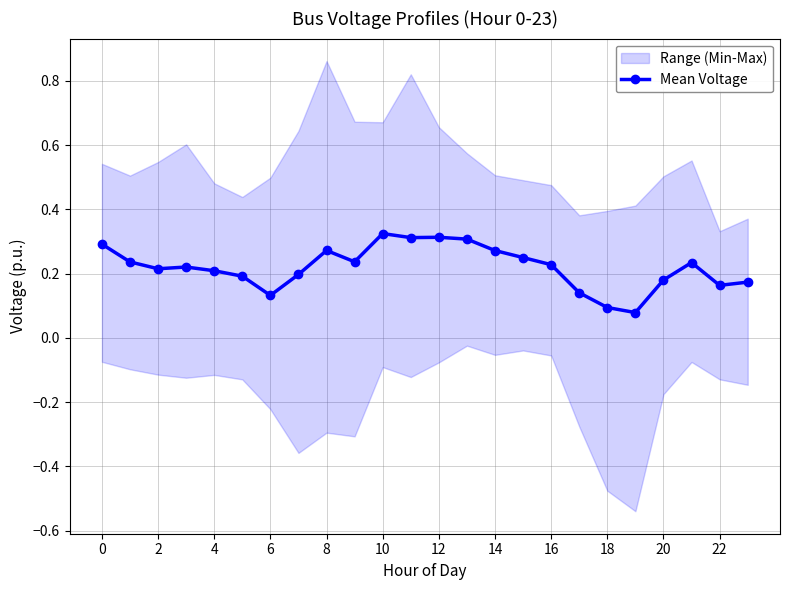

True or false: Mean Voltage has more than 1 interior local peaks.

True